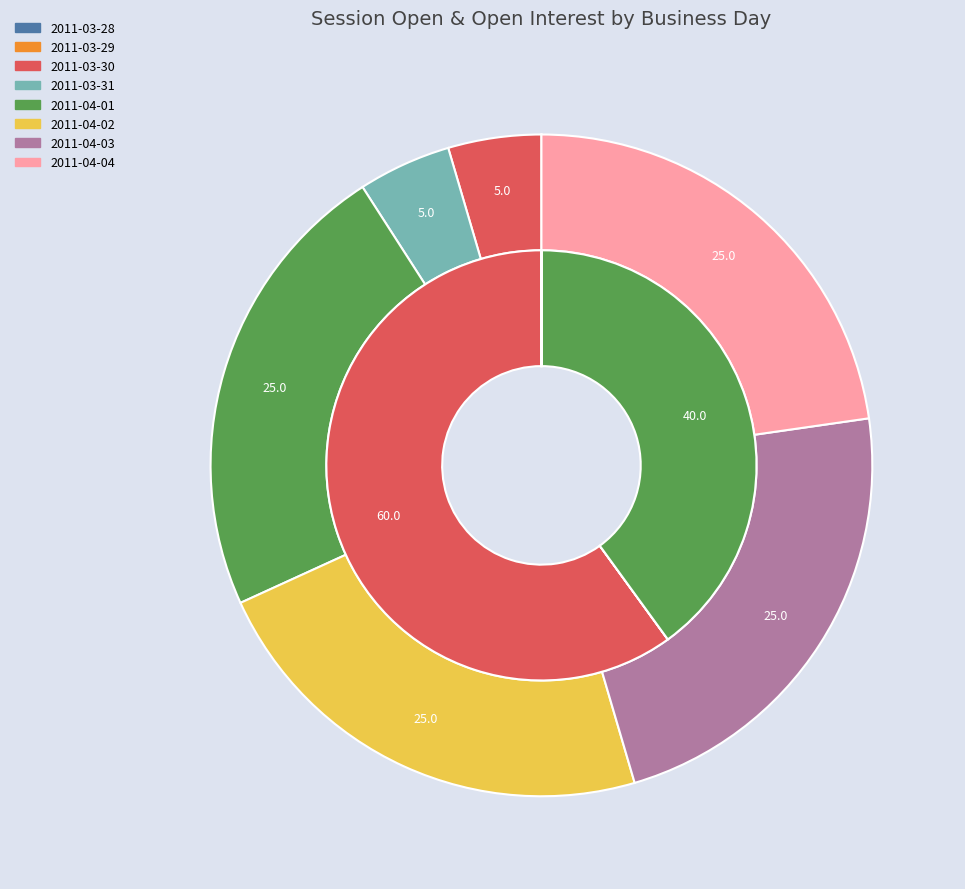

Is there any slice that represents more than half of the pie?

No